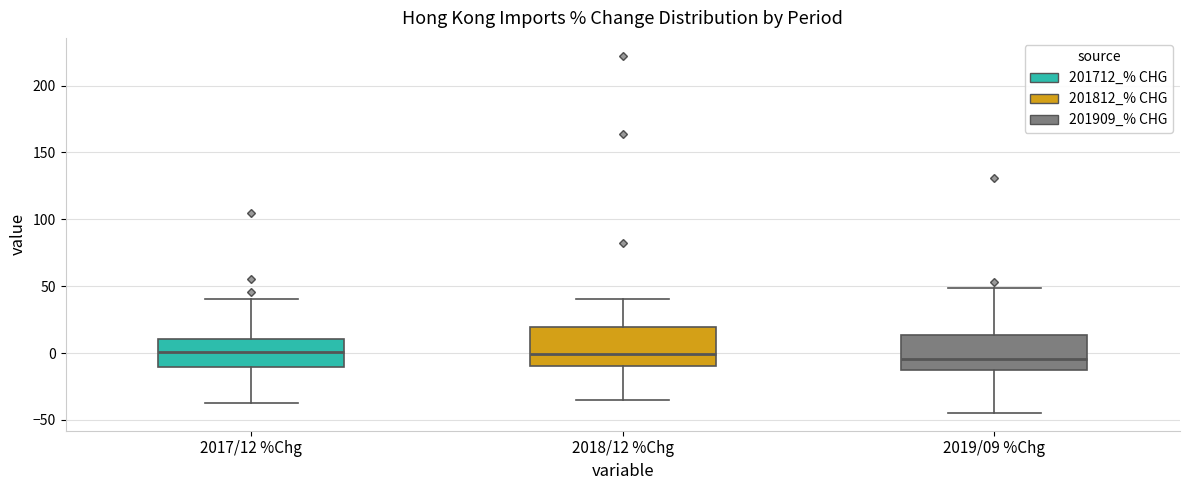

Reading left to right, read every box against the y-axis: the position of its median line, the range the box covers, and the ends of its whiskers. The values are not printed on the chart, so give them approximately, as read against the axis.

2017/12 %Chg: median 0, box -10 to 10, whiskers -35 to 40
2018/12 %Chg: median 0, box -10 to 20, whiskers -35 to 40
2019/09 %Chg: median -5, box -10 to 15, whiskers -45 to 50